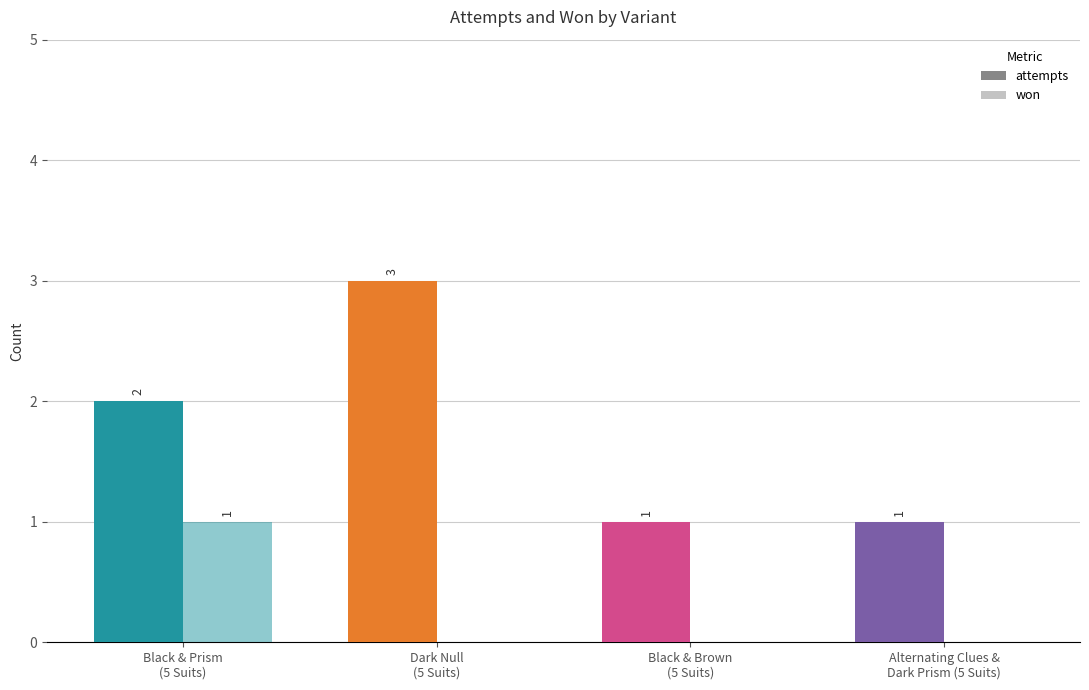

How many values in won are above zero?

1